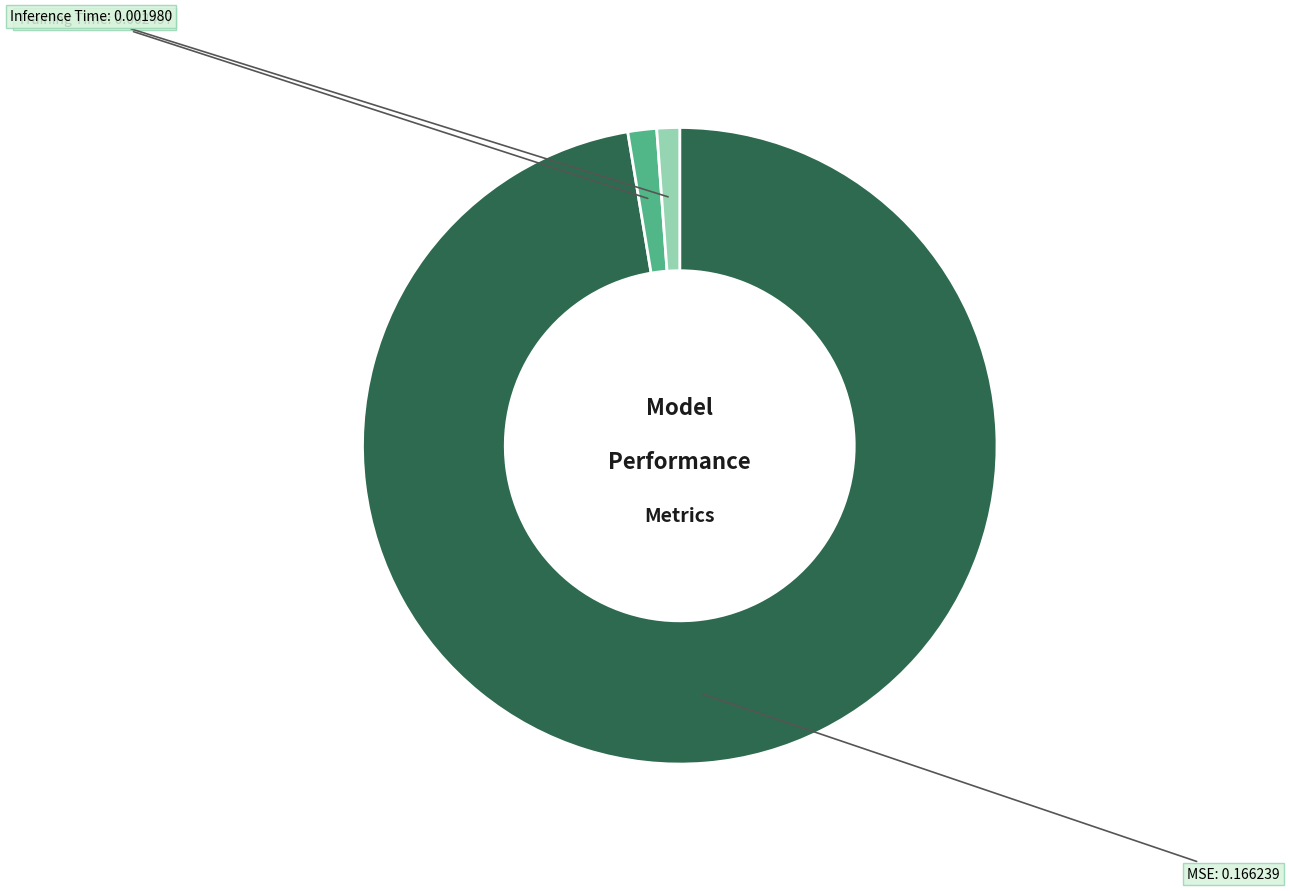

Does any single category account for the majority?

Yes